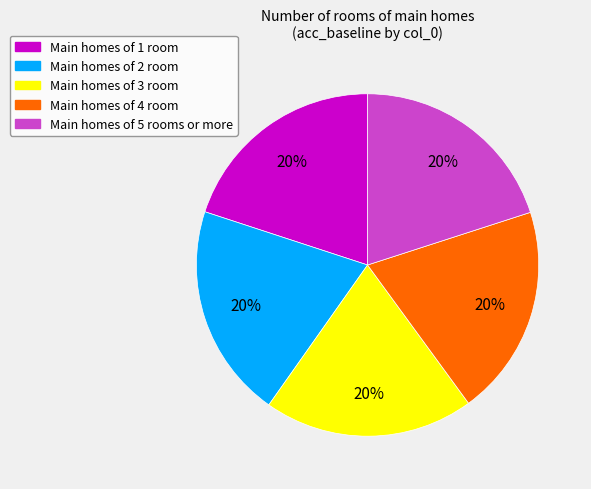

The Main homes of 2 room slice represents 26% of the pie. True or false?

False